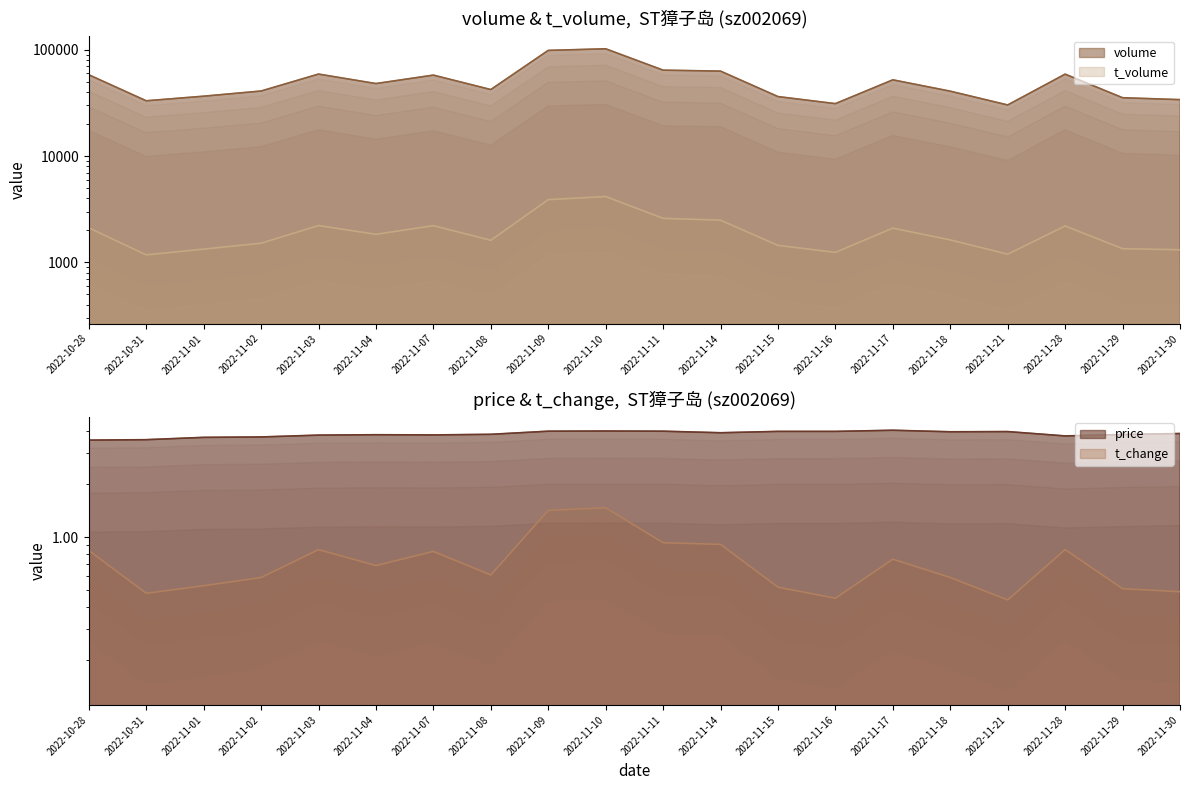

Which category has the highest value across all series?

2022-11-10